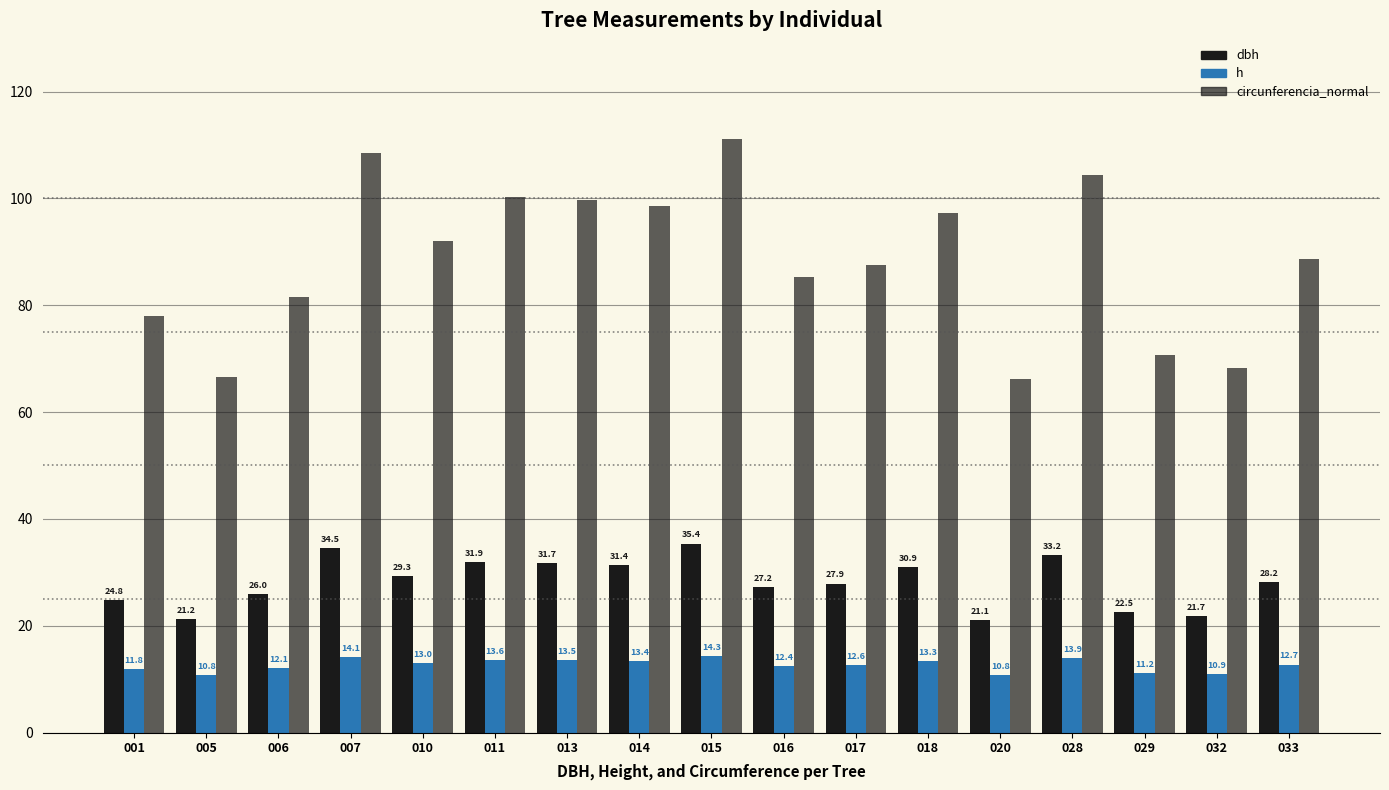

What is the difference between the highest and lowest values at 032?

57.3